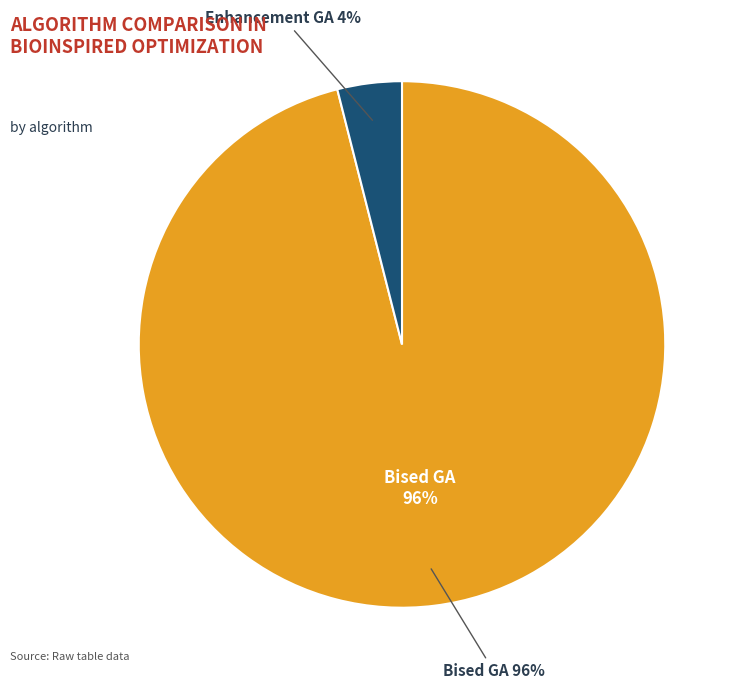

Which slice represents more than half of the pie?

Bised GA